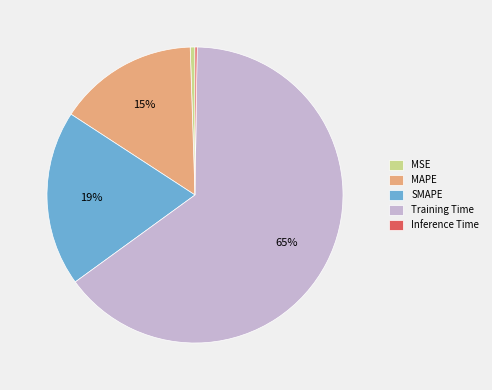

True or false: MAPE accounts for 15% of the total.

True